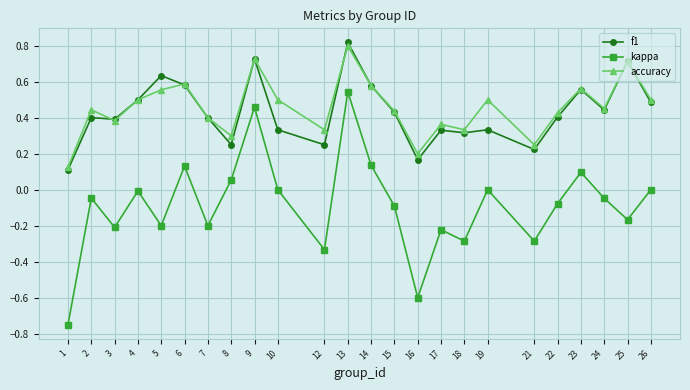

True or false: f1 and accuracy intersect in this chart.

True